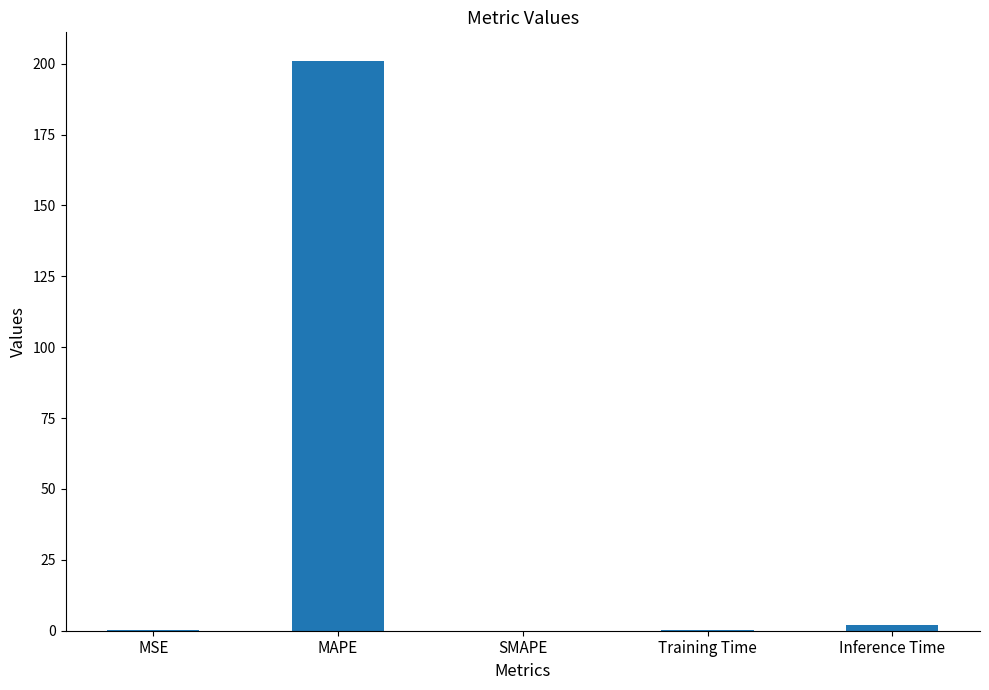

Between MAPE and MSE, which is larger?

MAPE